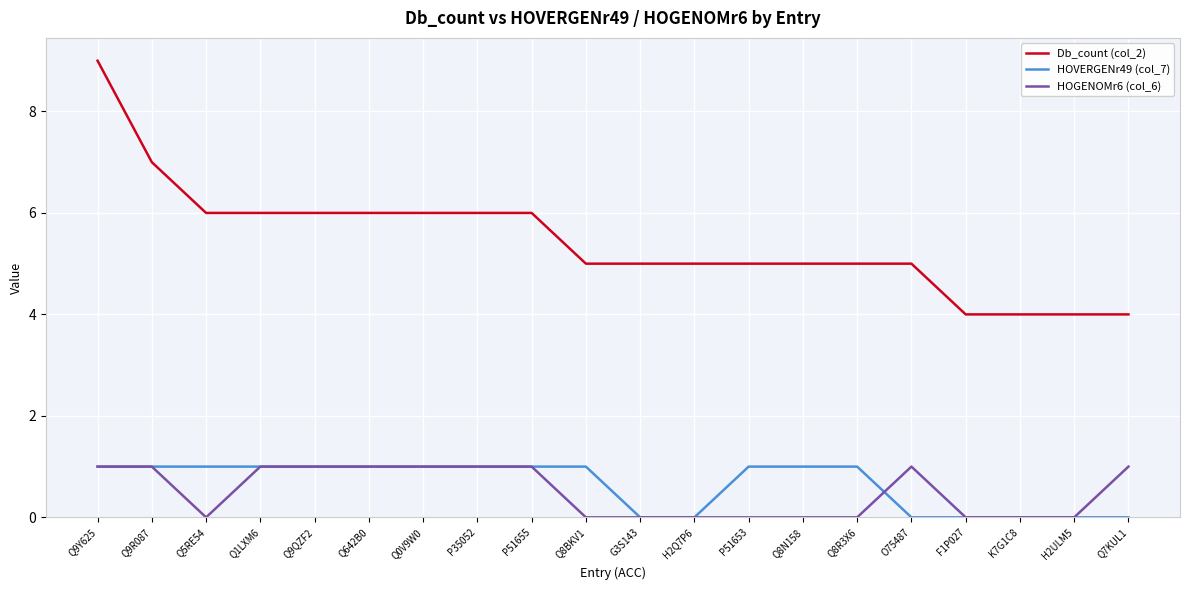

The value of HOGENOMr6 (col_6) at Q0V9W0 is 1. True or false?

True